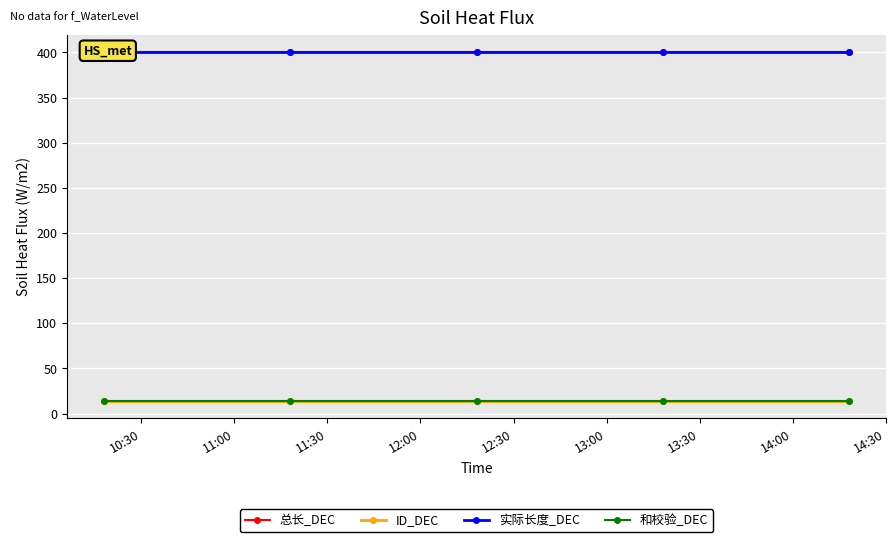

Where is ID_DEC nearest to the value 14?

10:30